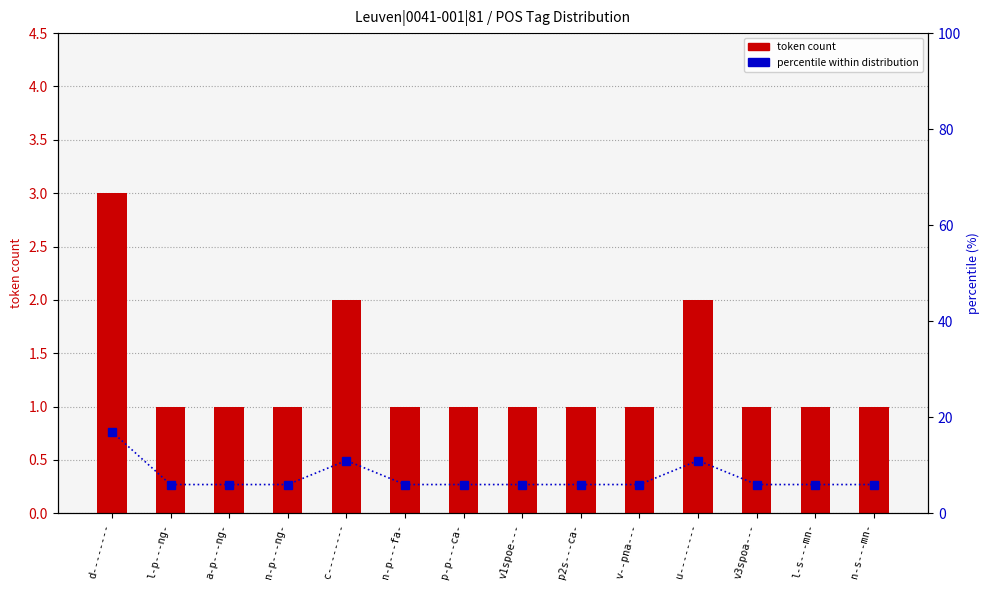

The value of percentile within distribution at n-s---mn- is 8. True or false?

False